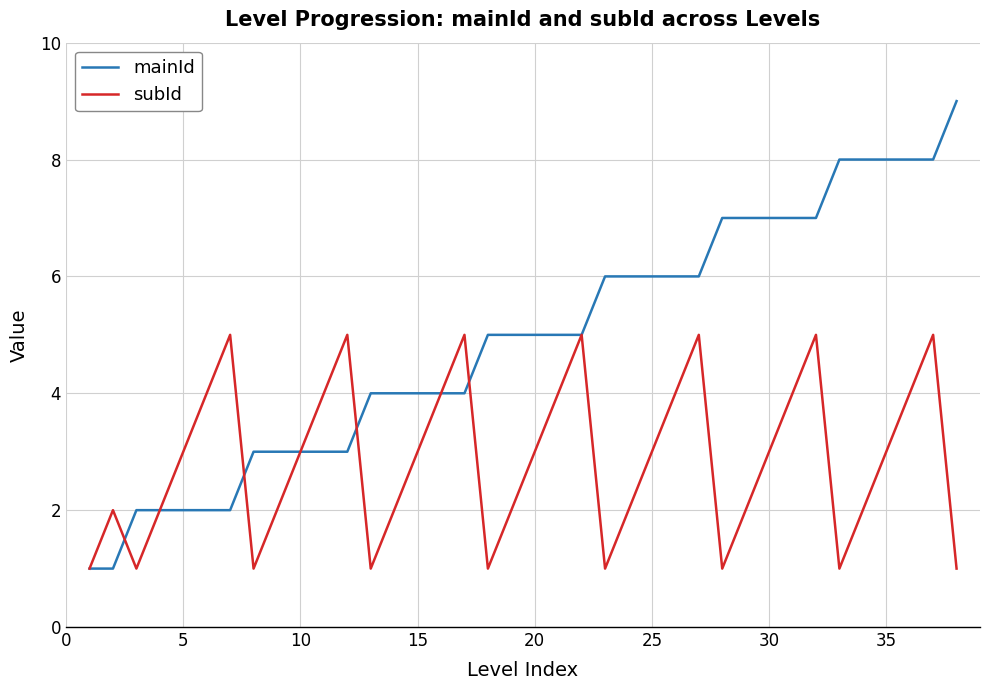

Which series has the largest range (max minus min)?

mainId